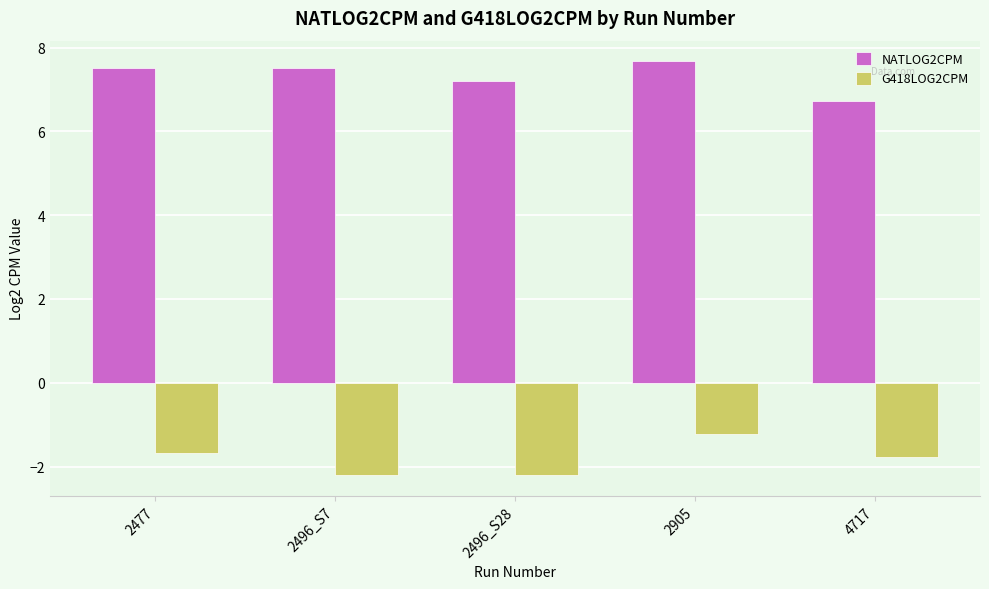

What are all the series names shown in the legend?

NATLOG2CPM, G418LOG2CPM